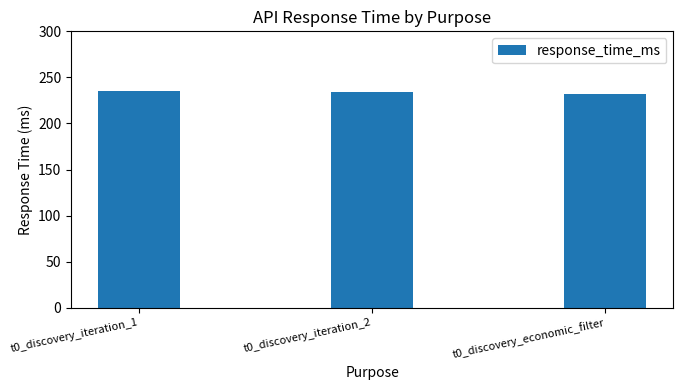

What is the value of the 1st bar from the left?

235.5